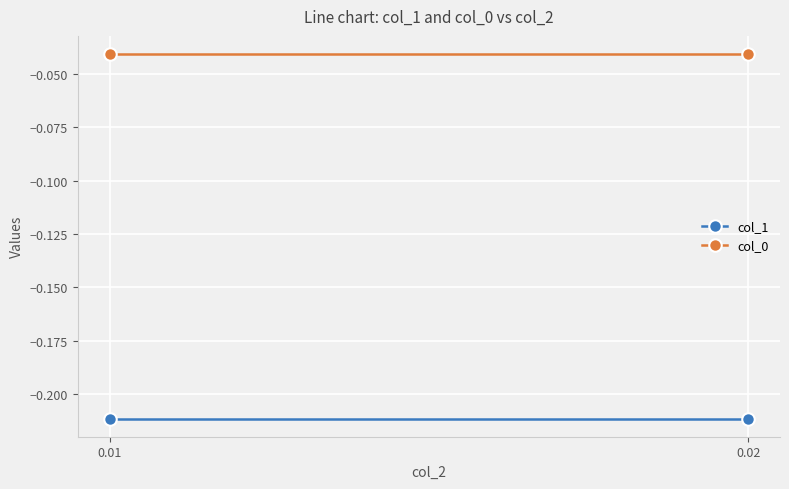

What is the sum of all col_0 values?

-0.1